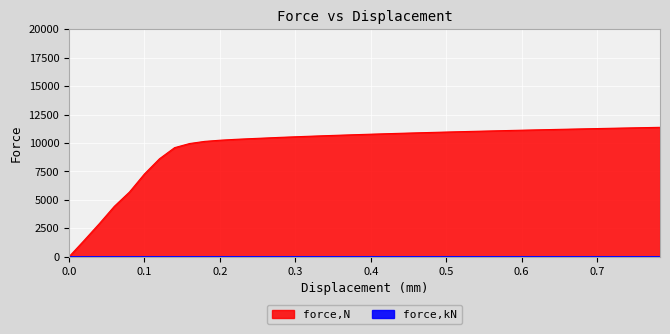

Between 0.480089 and 0.500217, which series saw the biggest shift?

force,kN